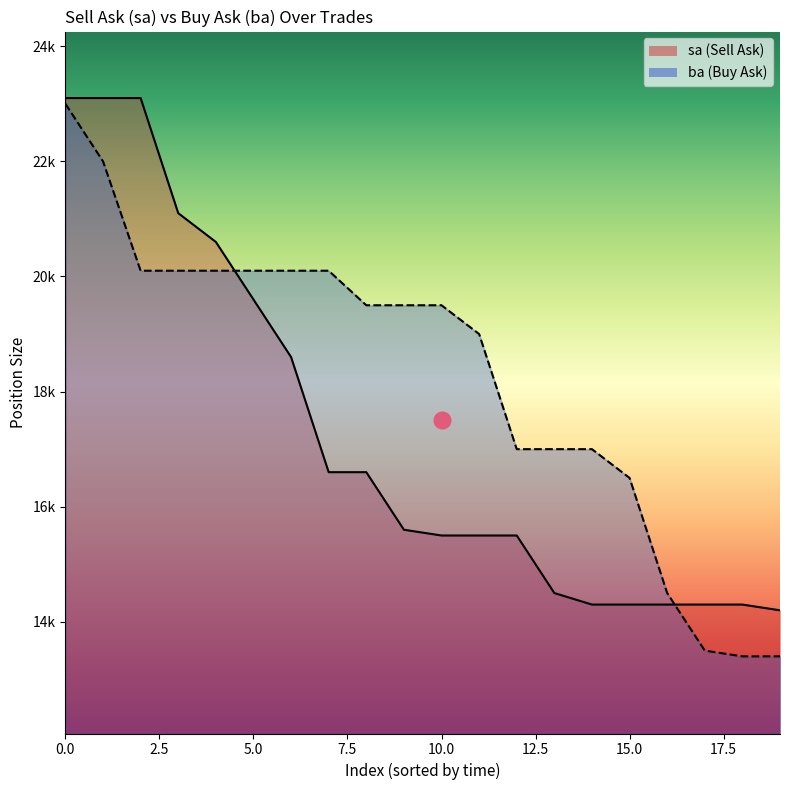

True or false: ba has a value of 13400 at 19.

True